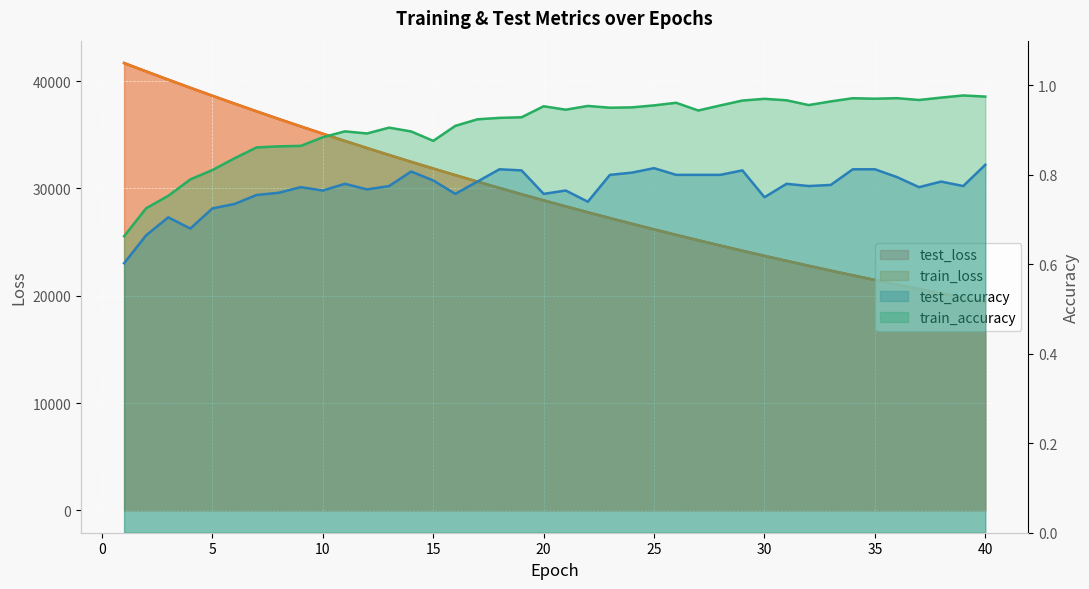

Reading right to left, extract all data points from this chart.

test_loss: 40=19421.6	39=19816.6	38=20217.9	37=20627.6	36=21044.7	35=21469.3	34=21902.7	33=22344.3	32=22793.8	31=23251.3	30=23718.0	29=24192.3	28=24676.5	27=25169.7	26=25672.1	25=26183.5	24=26704.8	23=27235.6	22=27777.3	21=28328.4	20=28889.0	19=29460.5	18=30041.9	17=30635.6	16=31239.1	15=31853.4	14=32479.0	13=33116.0	12=33764.9	11=34425.8	10=35099.2	9=35781.8	8=36478.4	7=37185.6	6=37907.1	5=38637.9	4=39380.2	3=40137.1	2=40906.7	1=41686.1
train_loss: 40=19419.5	39=19813.8	38=20215.5	37=20624.9	36=21041.9	35=21466.8	34=21899.7	33=22340.9	32=22790.3	31=23248.0	30=23714.4	29=24189.6	28=24673.6	27=25166.9	26=25668.9	25=26180.6	24=26701.8	23=27232.8	22=27773.4	21=28324.2	20=28885.0	19=29456.7	18=30038.3	17=30630.8	16=31234.3	15=31849.7	14=32475.0	13=33111.7	12=33760.3	11=34420.7	10=35093.0	9=35777.0	8=36472.9	7=37180.4	6=37901.0	5=38633.3	4=39377.1	3=40133.1	2=40901.1	1=41680.7
test_accuracy: 40=0.8	39=0.8	38=0.8	37=0.8	36=0.8	35=0.8	34=0.8	33=0.8	32=0.8	31=0.8	30=0.8	29=0.8	28=0.8	27=0.8	26=0.8	25=0.8	24=0.8	23=0.8	22=0.7	21=0.8	20=0.8	19=0.8	18=0.8	17=0.8	16=0.8	15=0.8	14=0.8	13=0.8	12=0.8	11=0.8	10=0.8	9=0.8	8=0.8	7=0.8	6=0.7	5=0.7	4=0.7	3=0.7	2=0.7	1=0.6
train_accuracy: 40=1.0	39=1.0	38=1.0	37=1.0	36=1.0	35=1.0	34=1.0	33=1.0	32=1.0	31=1.0	30=1.0	29=1.0	28=1.0	27=0.9	26=1.0	25=1.0	24=1.0	23=1.0	22=1.0	21=0.9	20=1.0	19=0.9	18=0.9	17=0.9	16=0.9	15=0.9	14=0.9	13=0.9	12=0.9	11=0.9	10=0.9	9=0.9	8=0.9	7=0.9	6=0.8	5=0.8	4=0.8	3=0.8	2=0.7	1=0.7